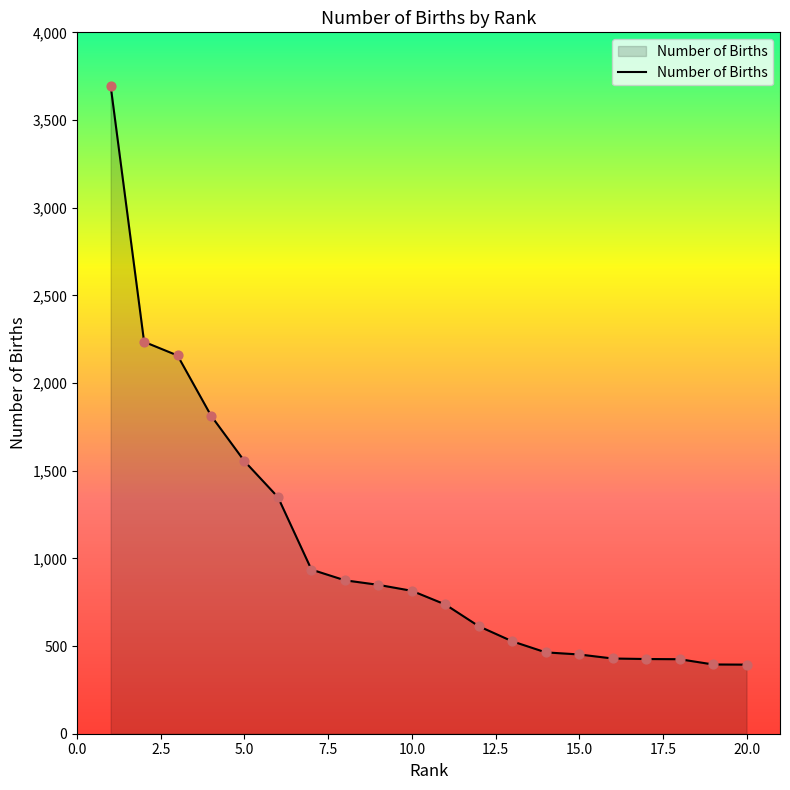

What is the maximum value shown in the chart?

3696